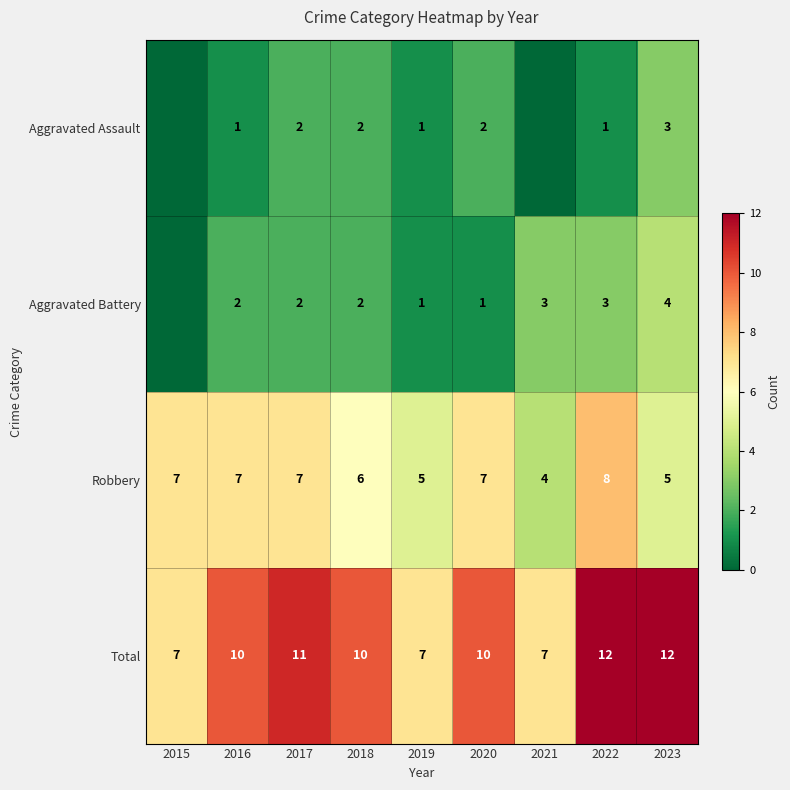

At how many categories does at least one series exceed 3?

9